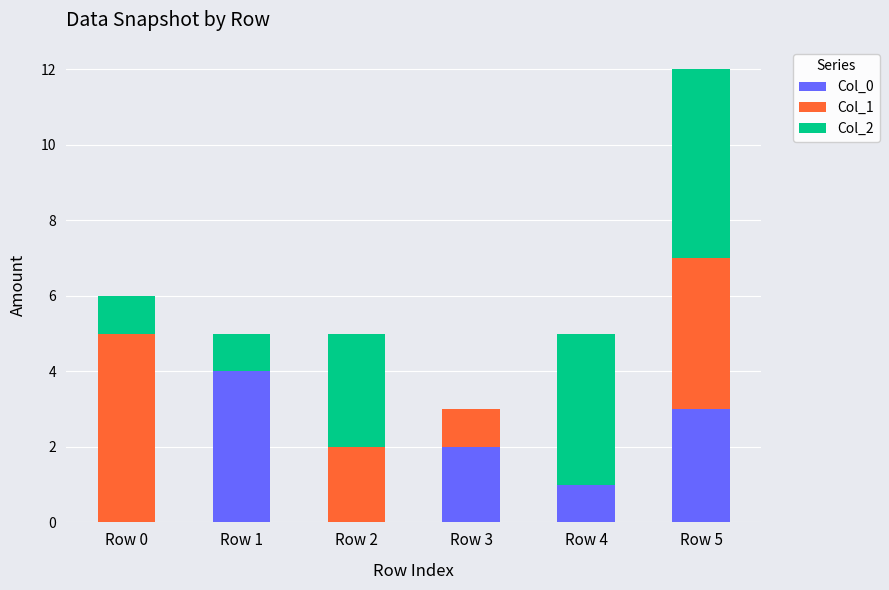

The Col_0 series shows 3 at Row 5. True or false?

True